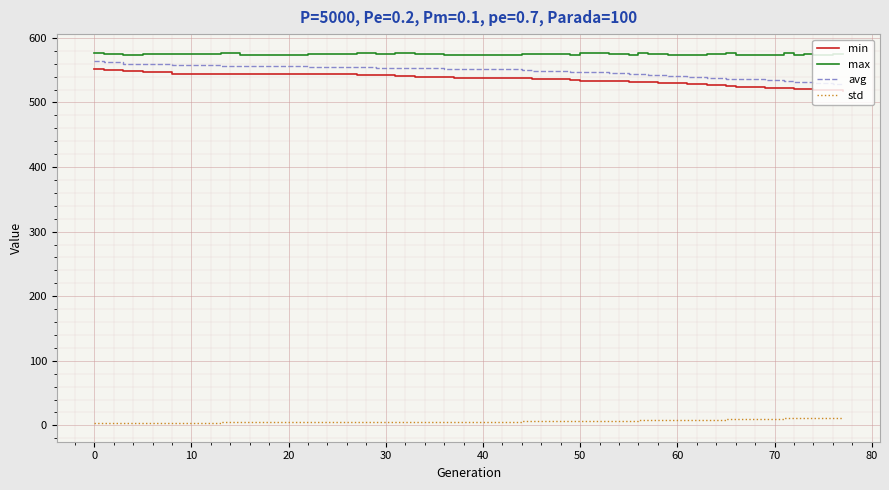

What is the maximum value shown in the chart?

577.2